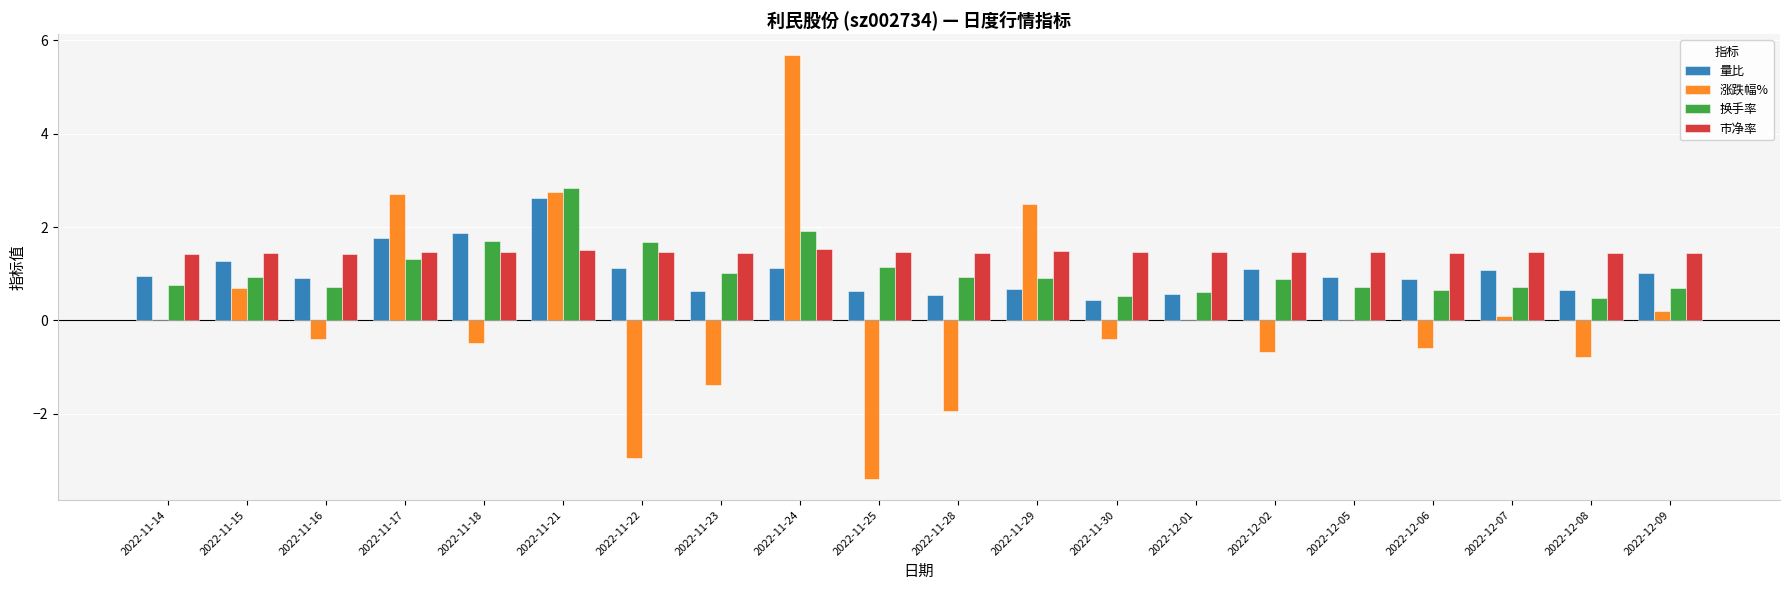

What is the highest value of the 换手率 series?

2.8